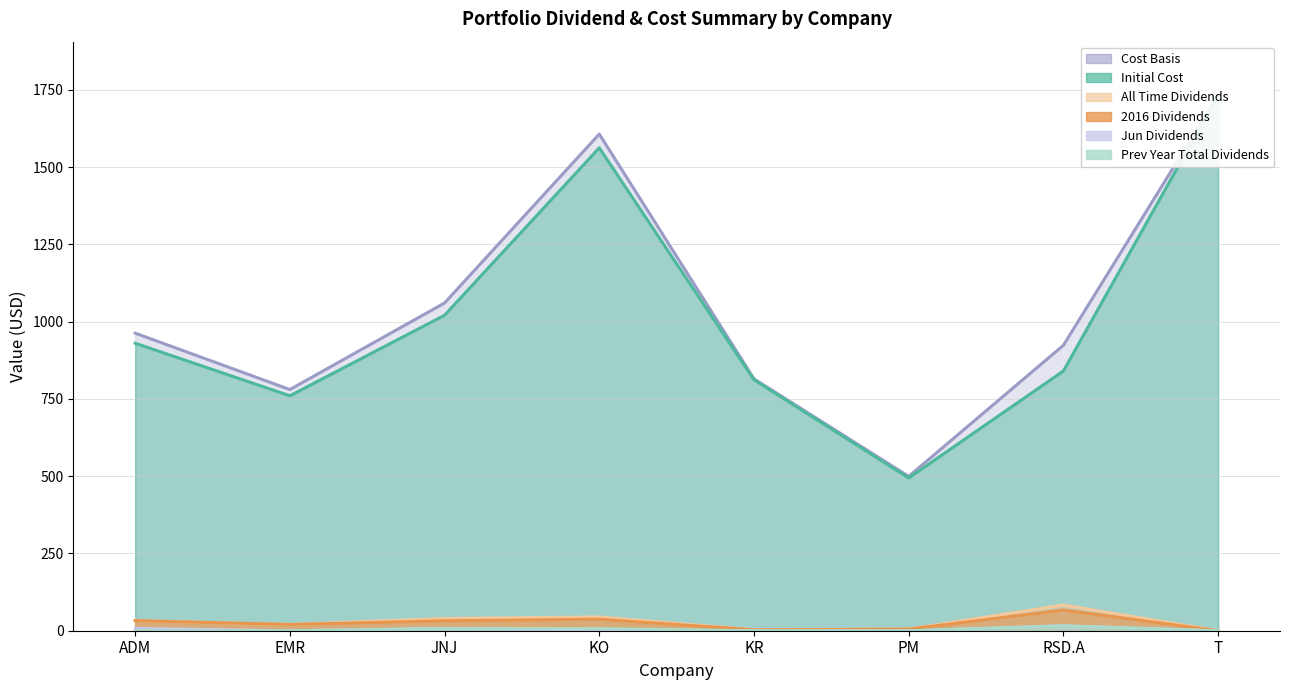

What are all the series names shown in the legend?

Initial Cost, Prev Year Total Dividends, 2016 Dividends, All Time Dividends, Cost Basis, Jun Dividends